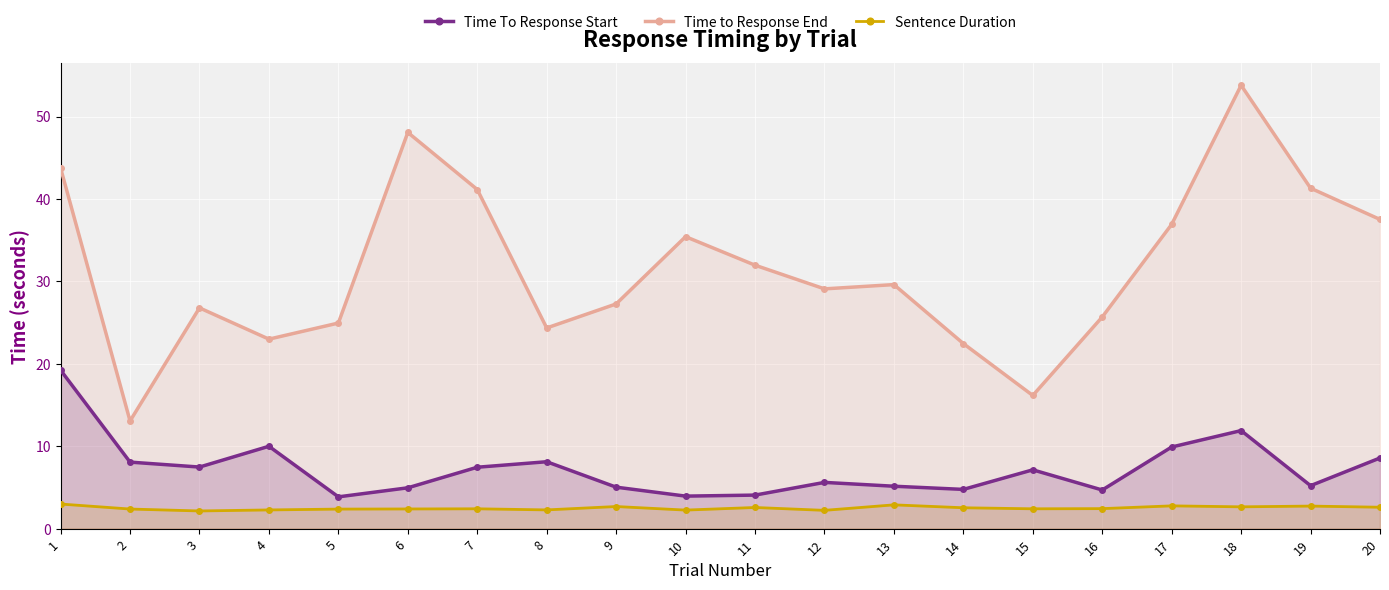

Rank the series by their average value, from lowest to highest.

Sentence Duration, Time To Response Start, Time to Response End